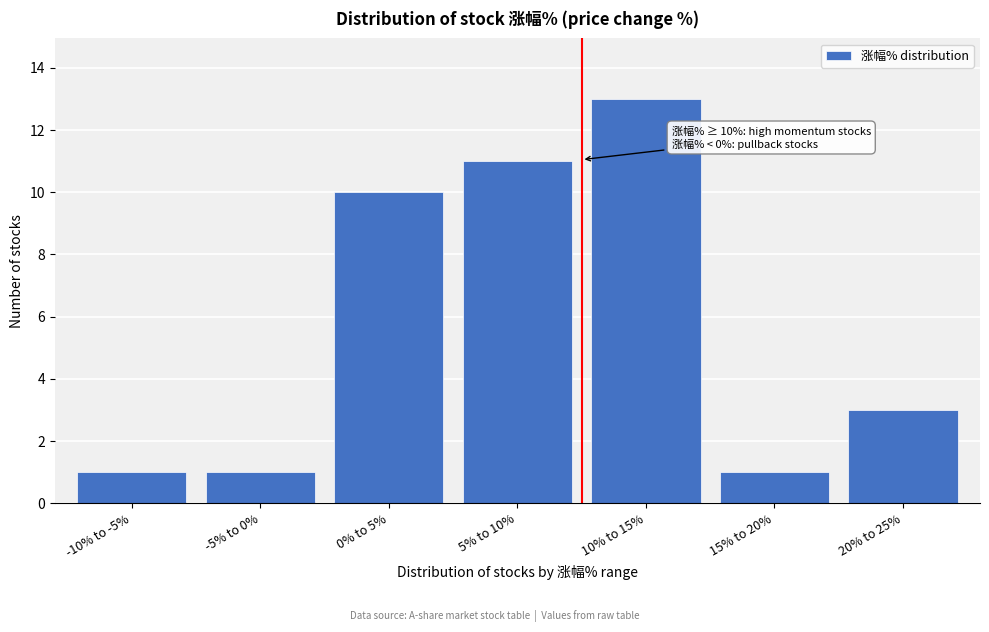

Reading left to right, extract all data points from this chart.

-10% to -5%=1	-5% to 0%=1	0% to 5%=10	5% to 10%=11	10% to 15%=13	15% to 20%=1	20% to 25%=3